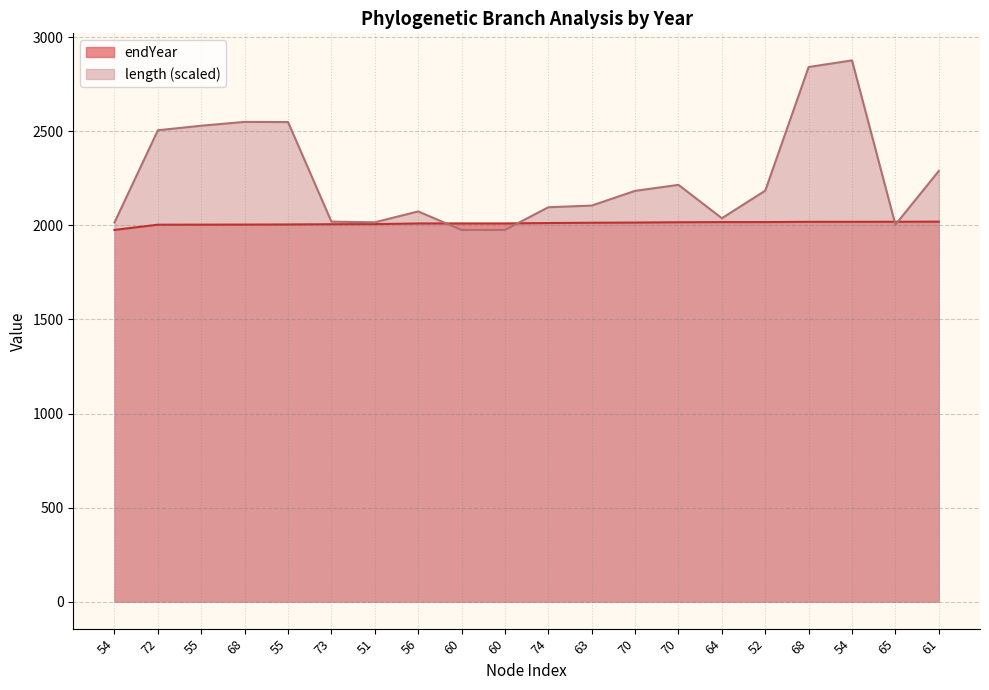

Where is the first local maximum for length?

68